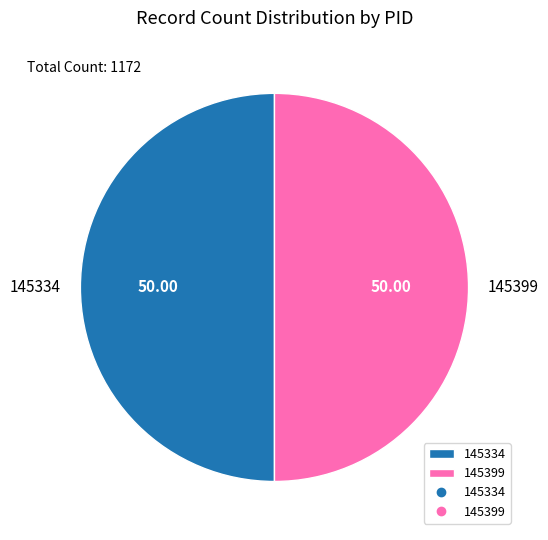

Approximately how many times larger is the value at 145399 compared to 145334?

1.0